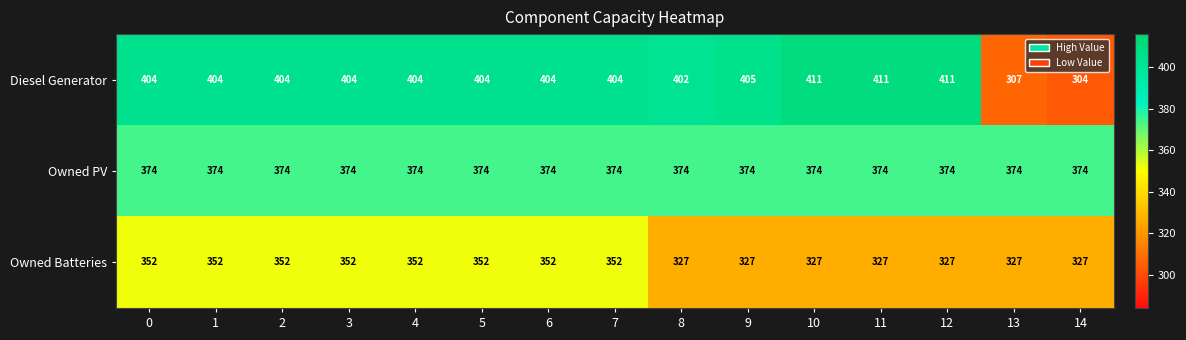

At how many categories does at least one series exceed 348?

15